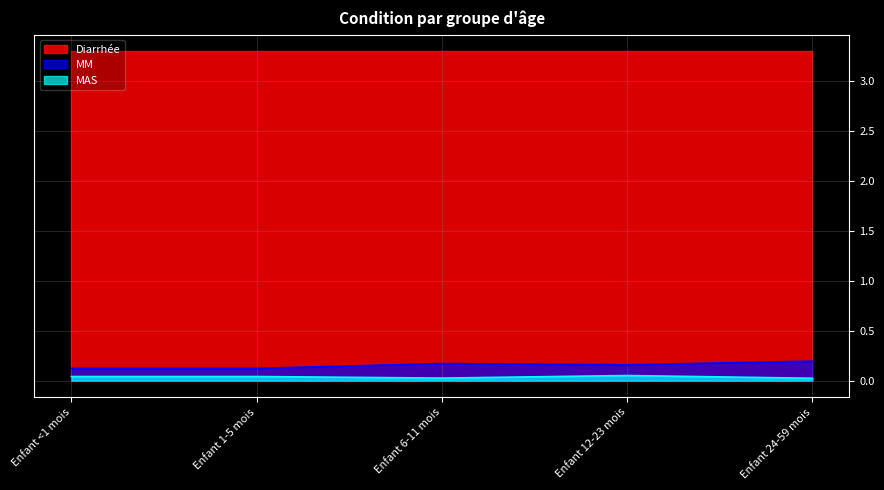

Which category has the lowest value across all series?

Enfant 24-59 mois